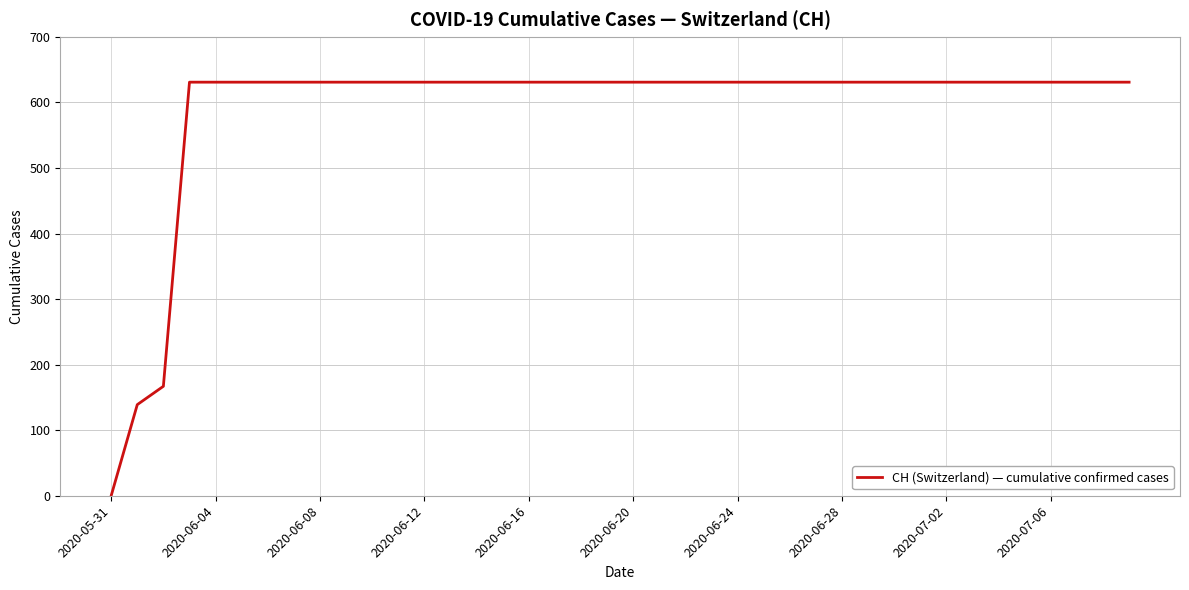

Does the chart display data point markers on the line(s)?

No